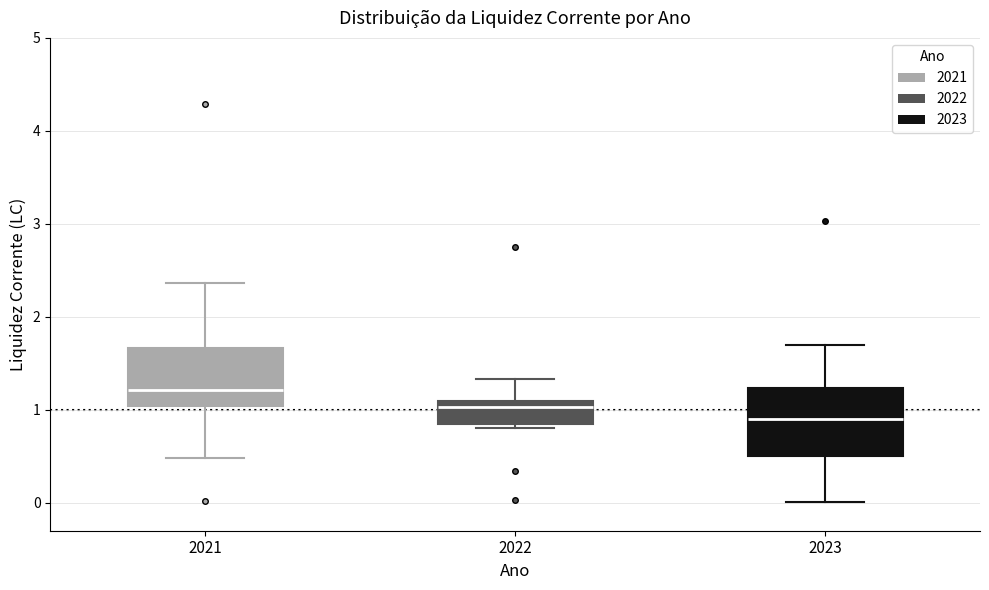

Reading left to right, read every box against the y-axis: the position of its median line, the range the box covers, and the ends of its whiskers. The values are not printed on the chart, so give them approximately, as read against the axis.

2021: median 1.2, box 1.0 to 1.7, whiskers 0.5 to 2.4
2022: median 1.0, box 0.8 to 1.1, whiskers 0.8 (just below the box's lower edge) to 1.3
2023: median 0.9, box 0.5 to 1.2, whiskers 0.0 to 1.7